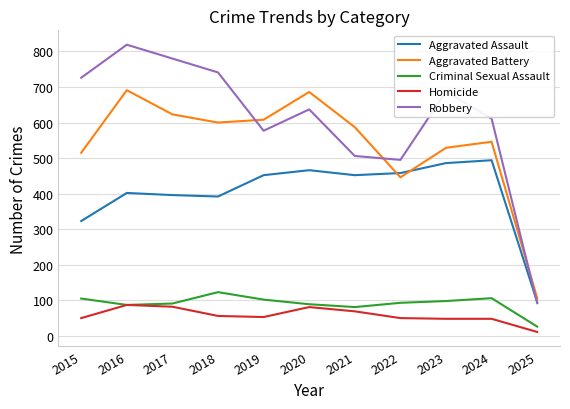

At 2023, list the series in order from largest to smallest.

Robbery, Aggravated Battery, Aggravated Assault, Criminal Sexual Assault, Homicide